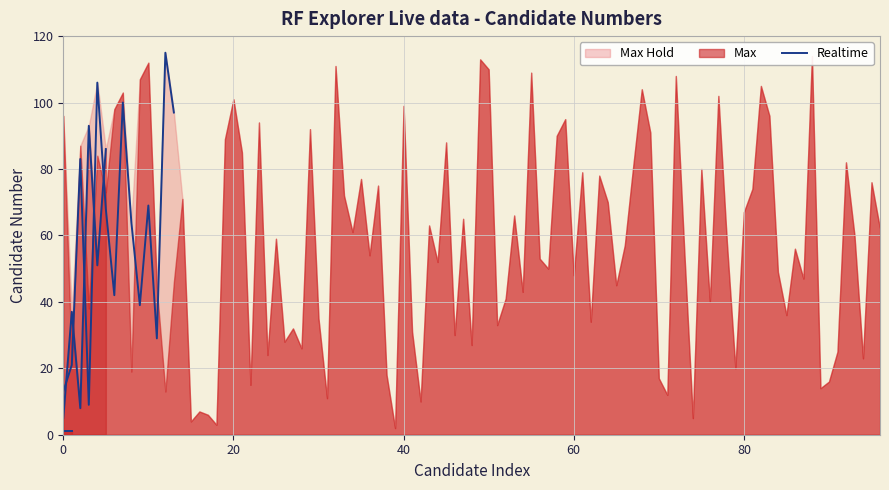

The value at 8 is 64. True or false?

True